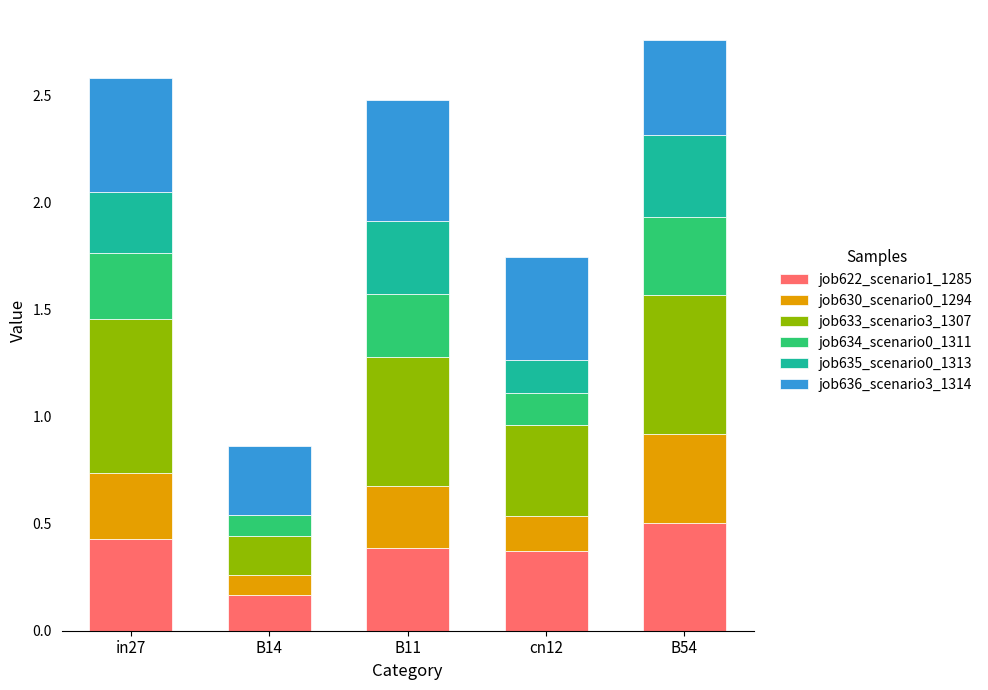

At which label does job622_scenario1_1285 reach its peak?

B54